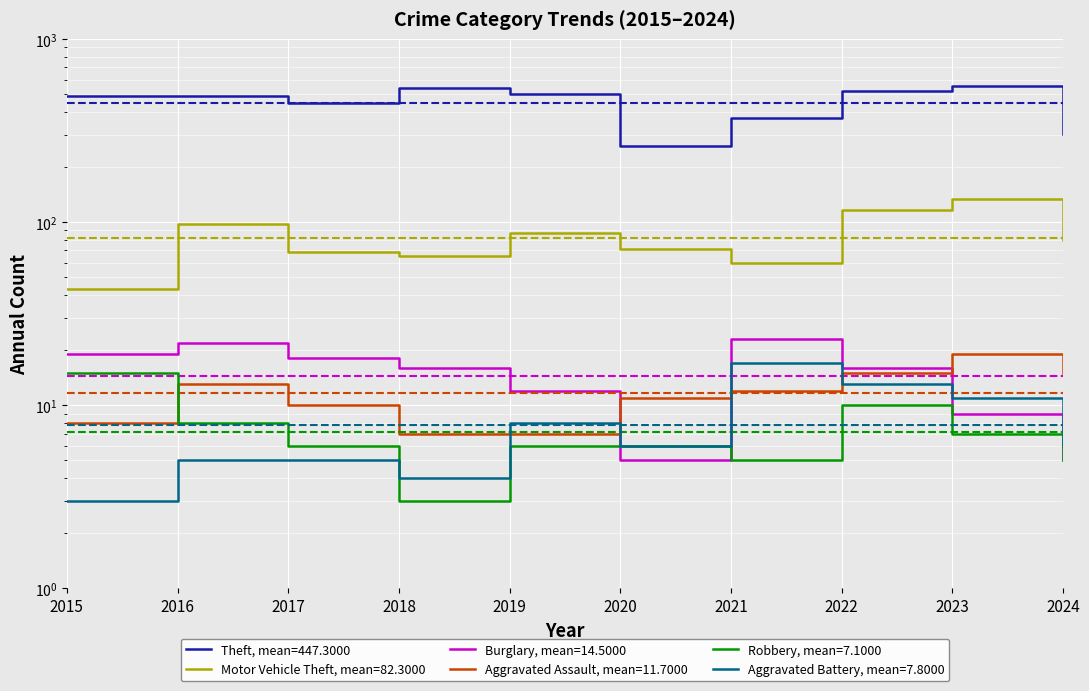

At how many categories does at least one series exceed 8?

10